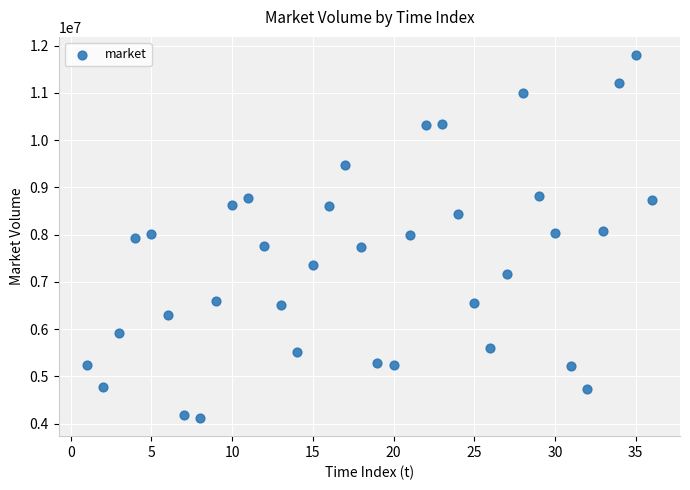

What is the range of X values (max minus min)?

35